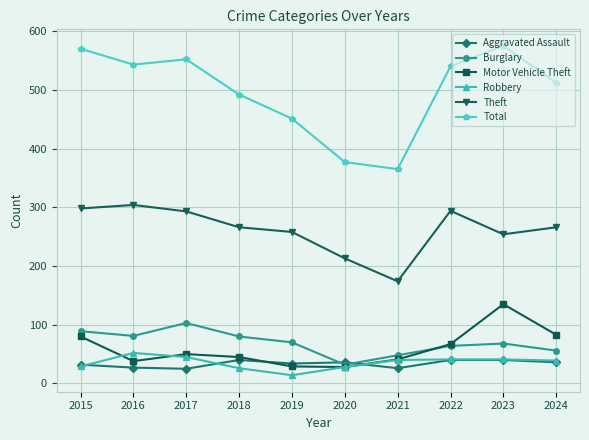

What is the sum of all Total values?

4977